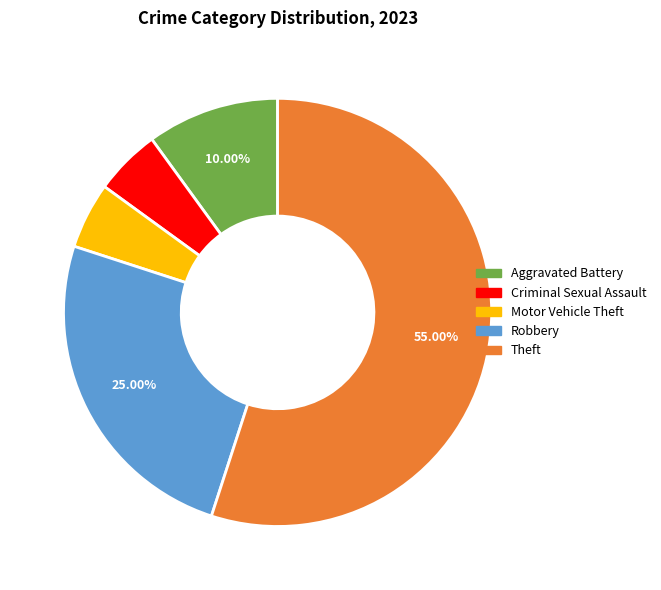

Is there any slice that represents more than half of the pie?

Yes